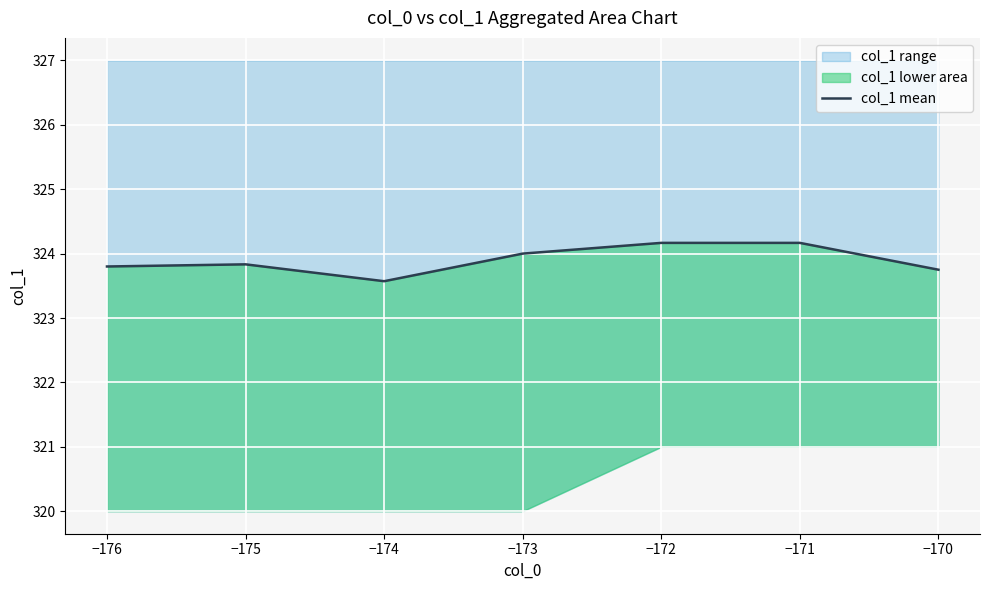

What is the difference between the maximum and minimum values?

0.6